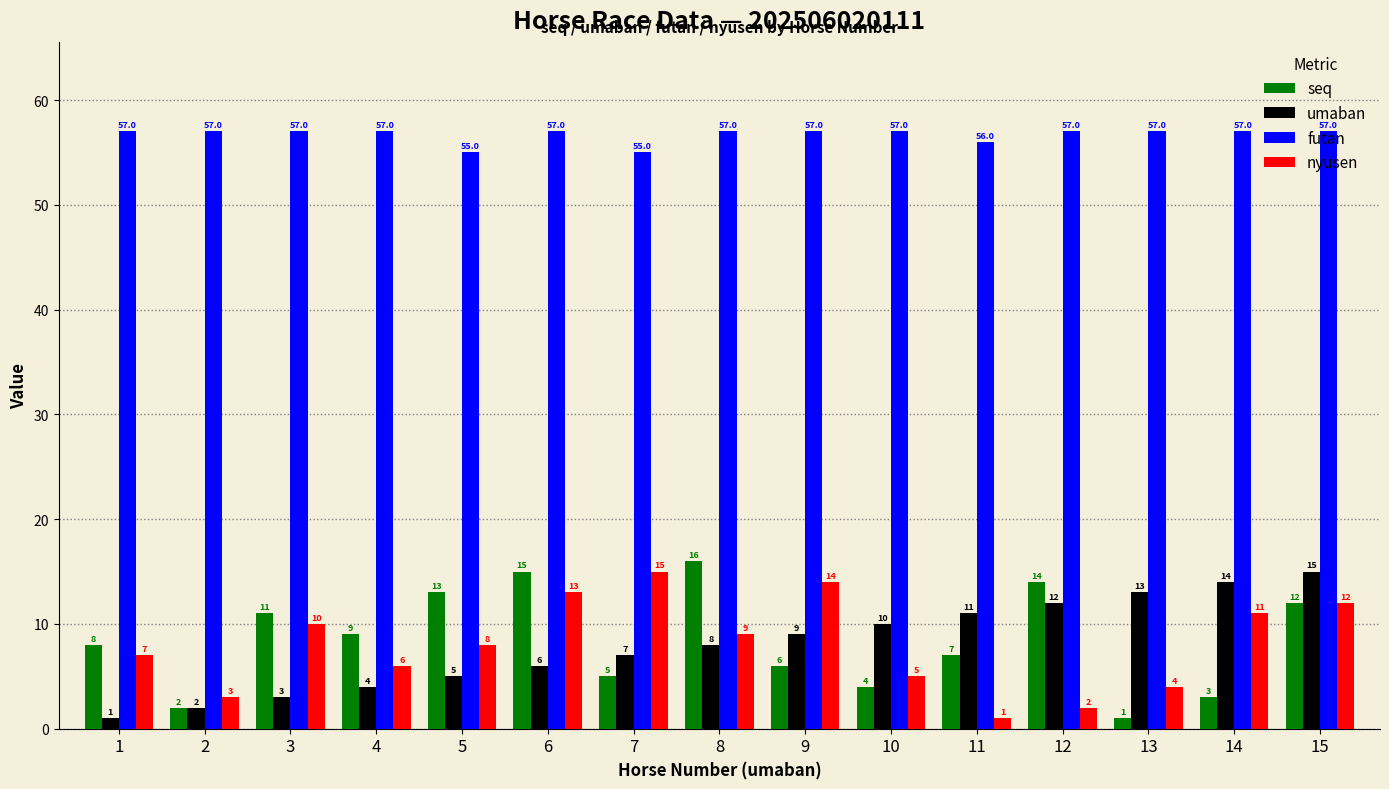

How many data points in nyusen are less than 8?

7